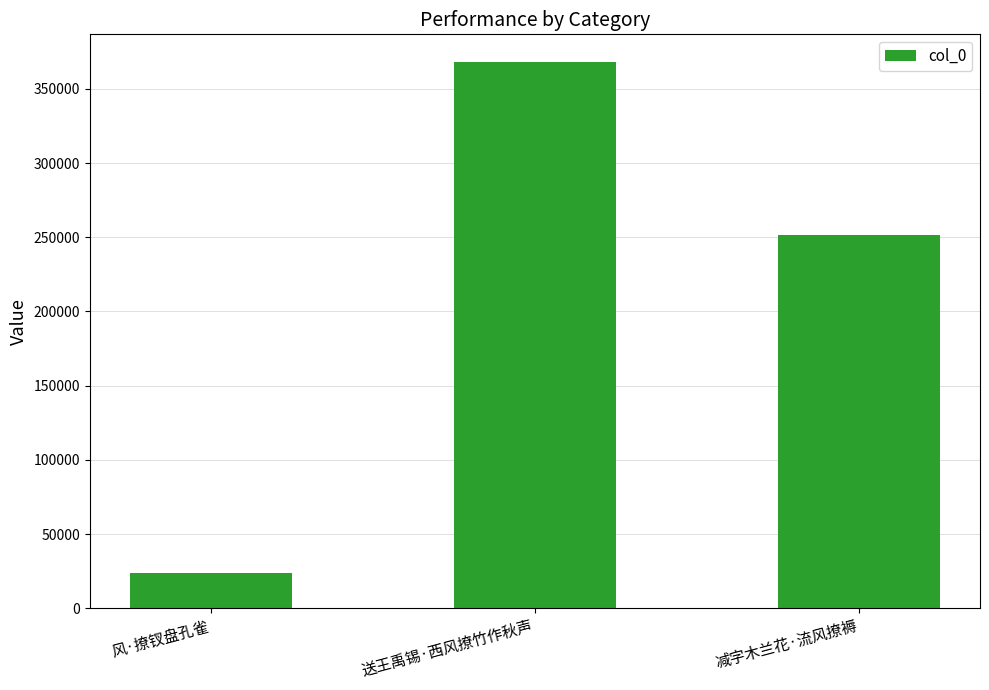

Which category has the highest value across all series?

送王禹锡·西风撩竹作秋声